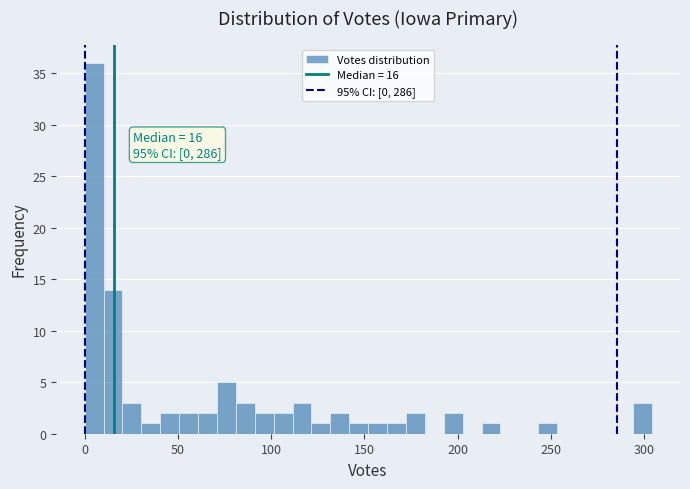

Read against the x-axis, roughly where is the centre of the tallest bar?

5